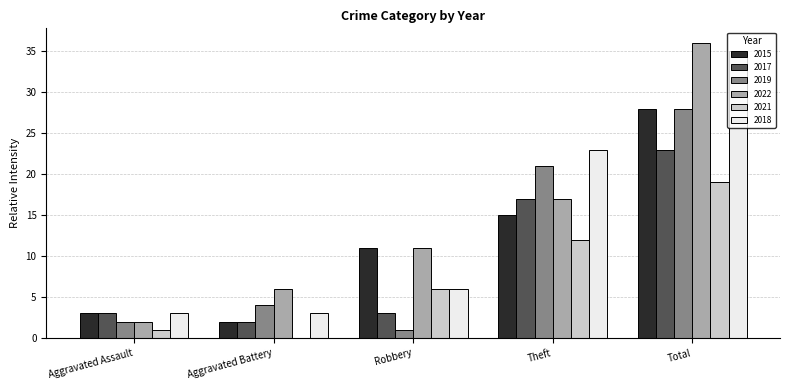

What is the maximum value for 2018?

35